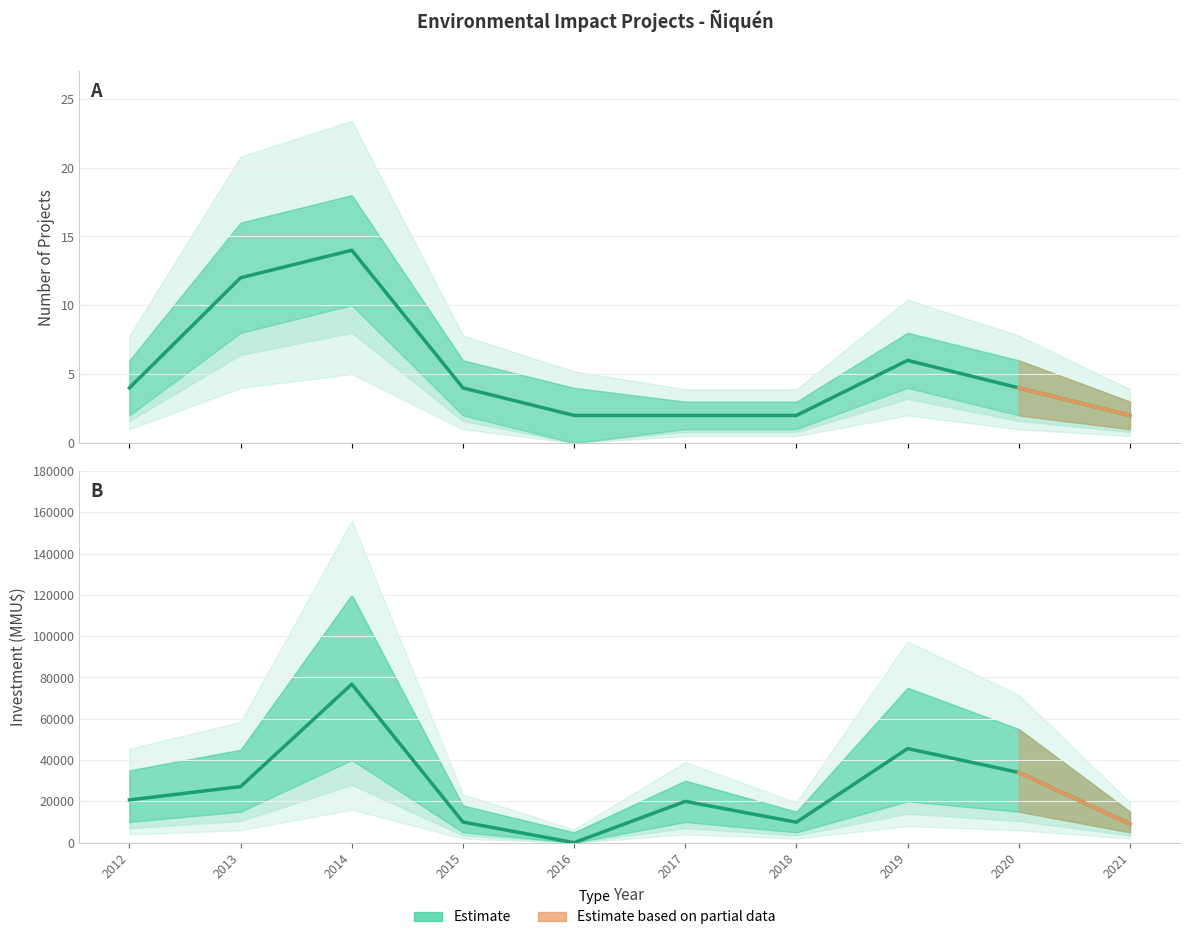

Which series has the largest range (max minus min)?

Investment